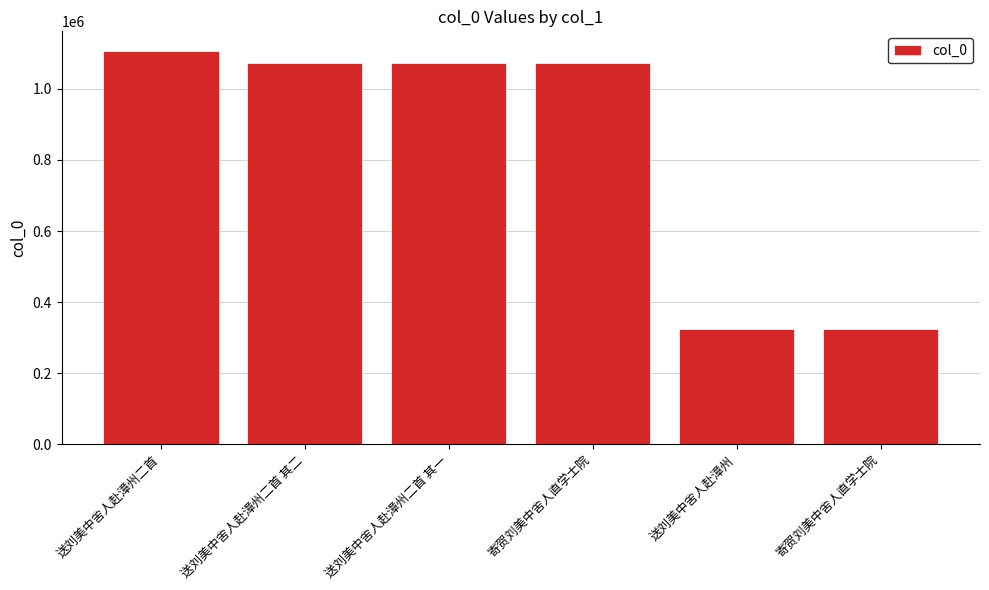

Does the chart contain any negative values?

No